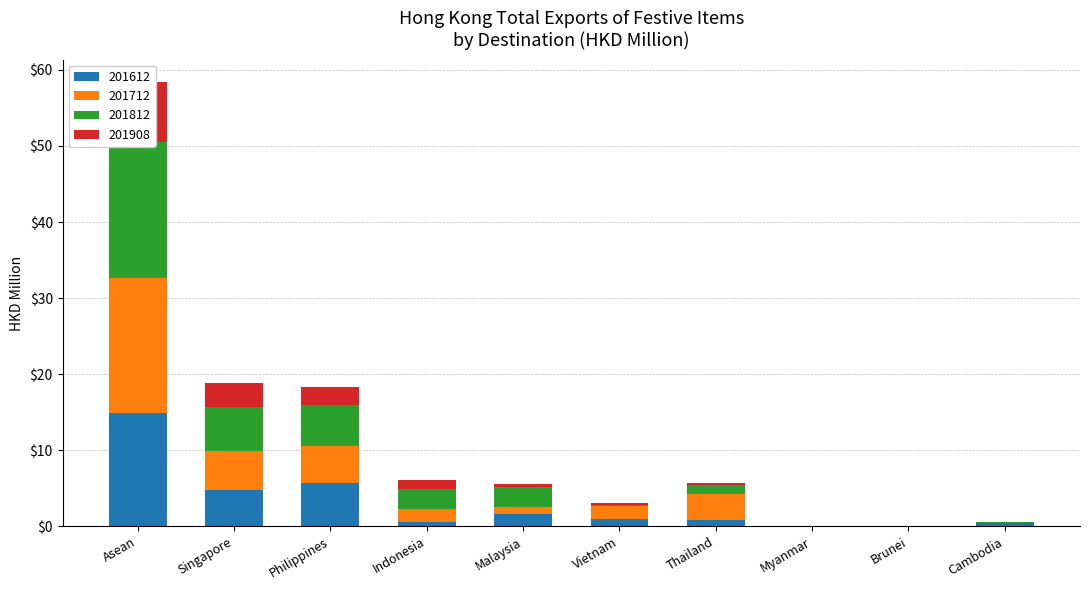

The 201812 series shows 3.9 at Indonesia. True or false?

False